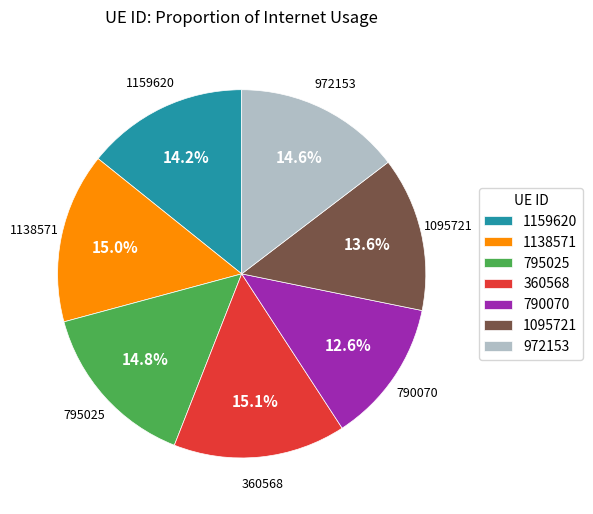

What is the ratio of the value at 972153 to the value at 360568?

1.0